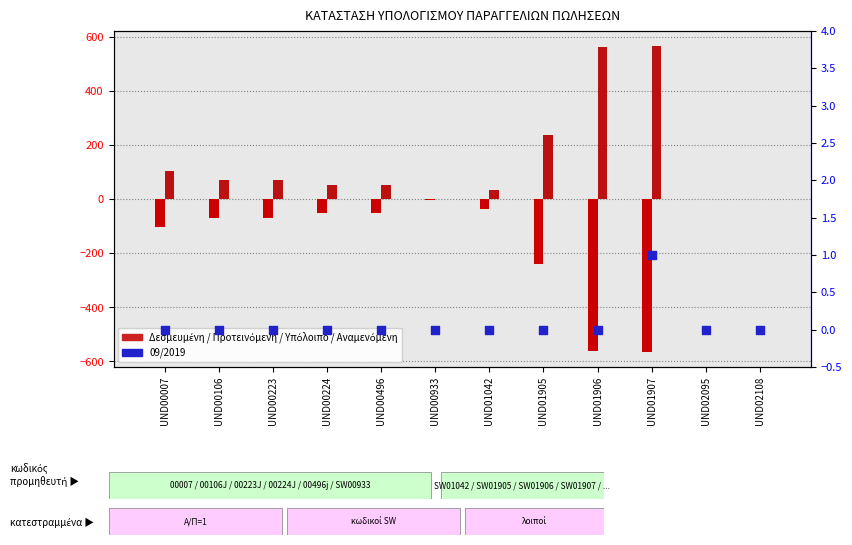

Which series reaches the minimum Y coordinate?

Προτεινόμενη Παραγγελία